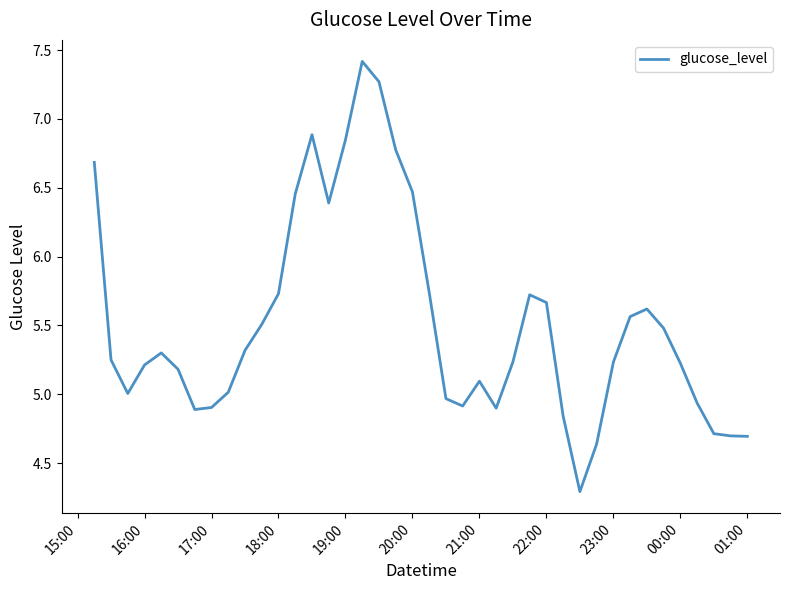

What is the difference between the maximum and minimum values?

3.1